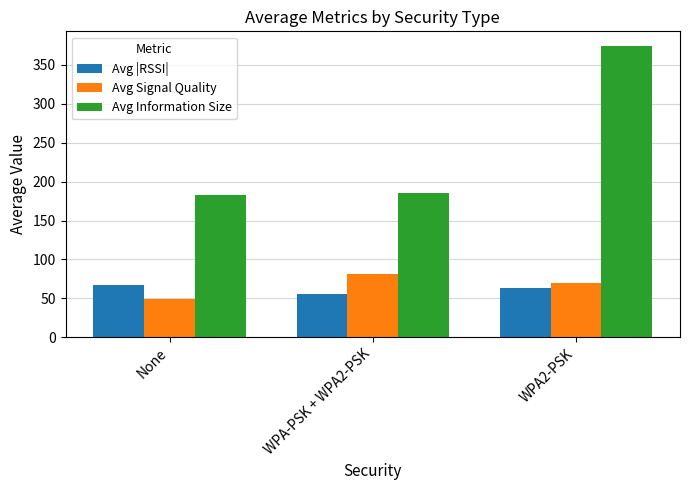

Is the value of Avg Information Size at WPA-PSK + WPA2-PSK greater than the value of Avg Signal Quality at None?

Yes